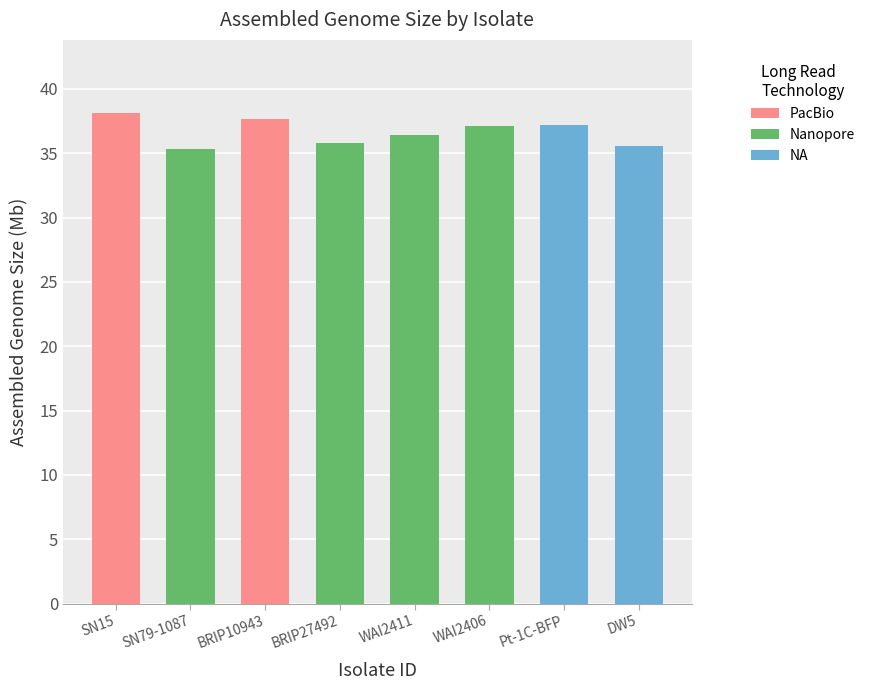

How many bars are there in total?

8